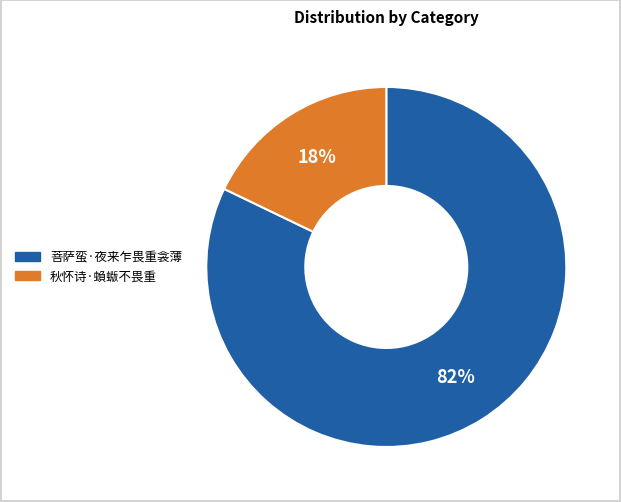

Which has a higher value, 秋怀诗·蝜蝂不畏重 or 菩萨蛮·夜来乍畏重衾薄?

菩萨蛮·夜来乍畏重衾薄